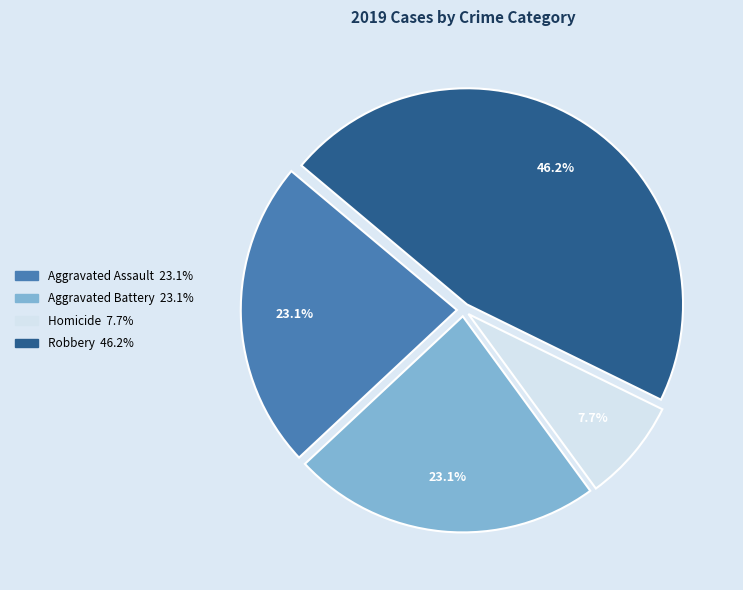

Count the number of slices in the pie.

4